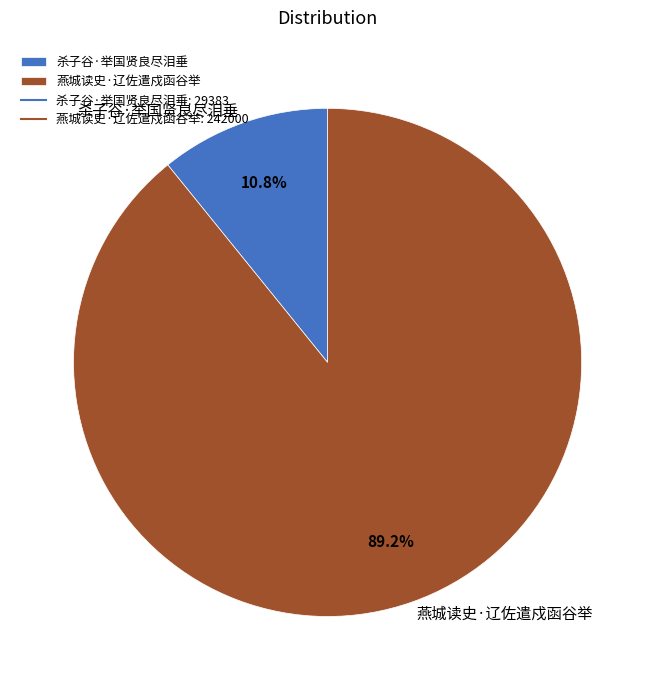

To the nearest percent, what is the difference between the largest and smallest slice percentages?

78%